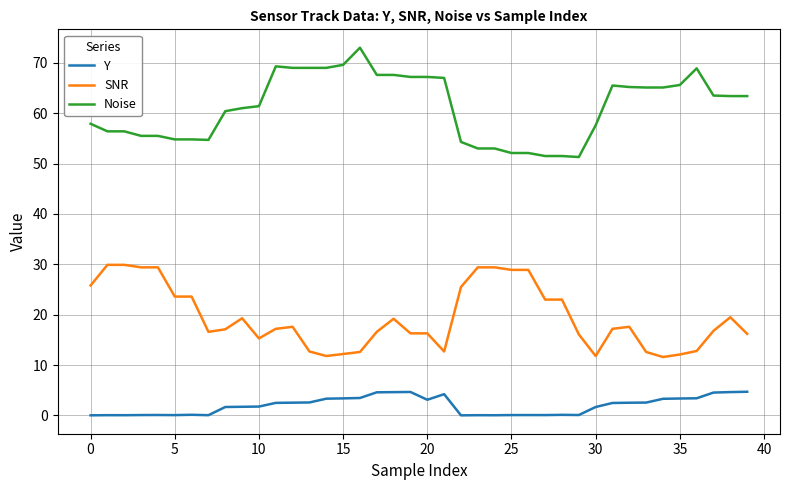

Is this an area chart (filled region under the line)?

No